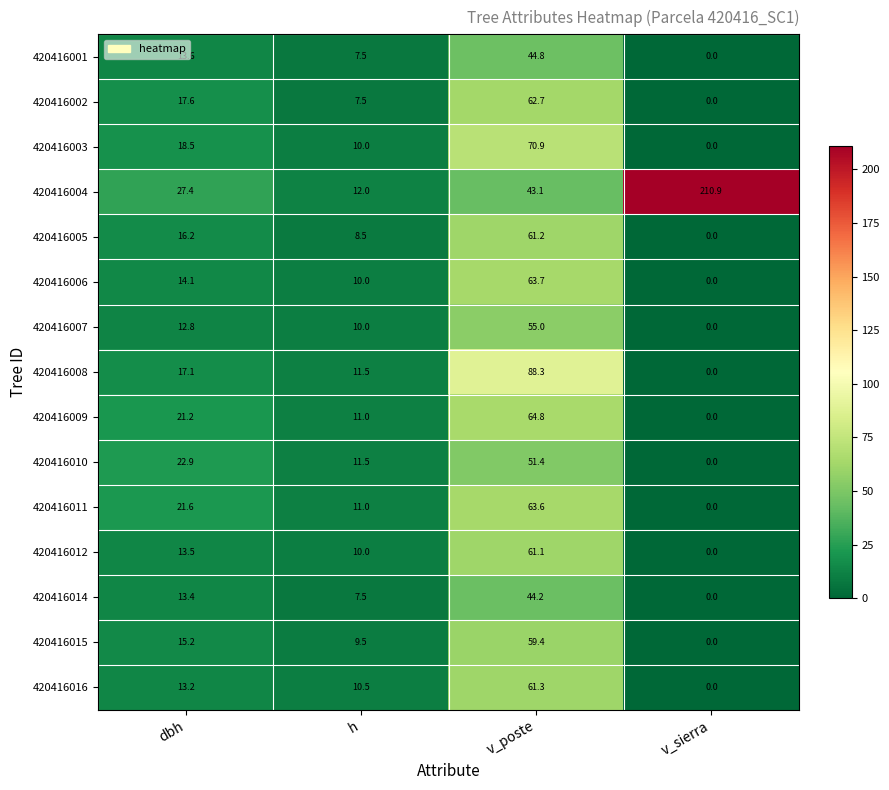

The value of 420416003 at v_poste is 70.9. True or false?

True